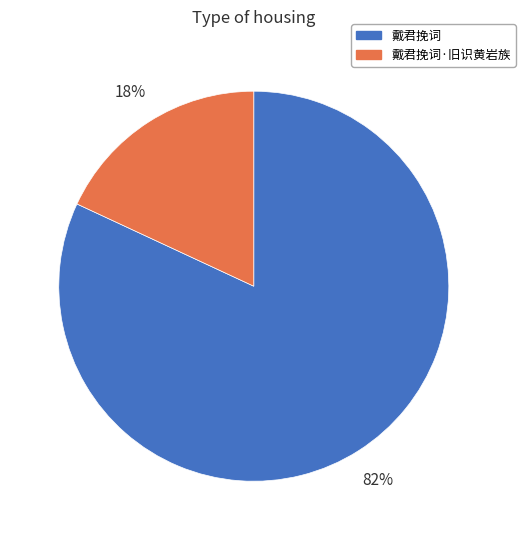

What percentage is the 戴君挽词 slice, to the nearest percent?

82%